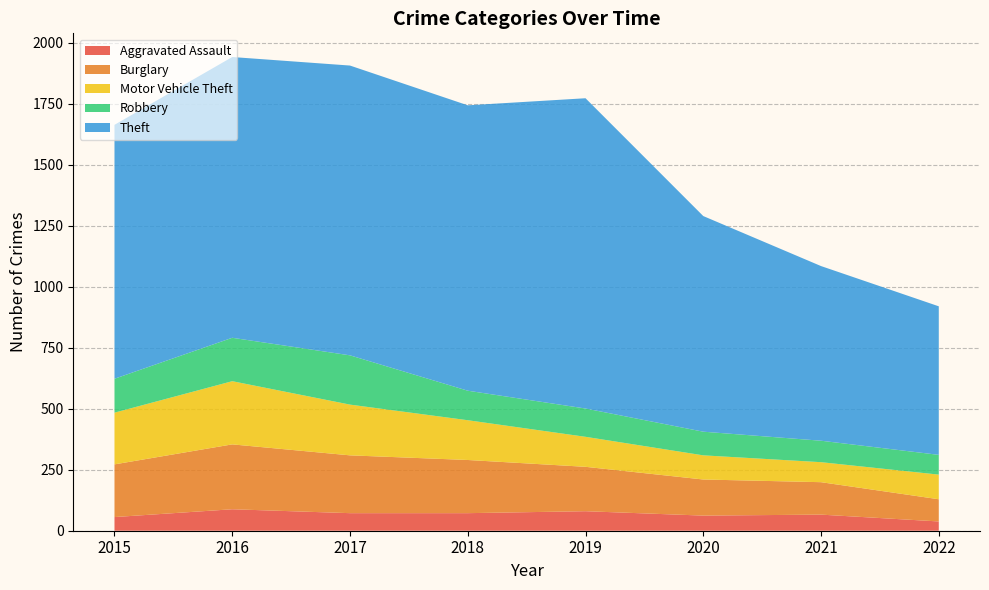

Reading left to right, what are all the values shown in this chart?

Aggravated Assault: 56	88	72	72	80	62	66	38
Burglary: 216	266	237	218	182	148	133	91
Motor Vehicle Theft: 212	259	208	163	123	99	82	101
Robbery: 139	178	202	121	116	97	88	81
Theft: 1041	1151	1188	1170	1272	884	716	609